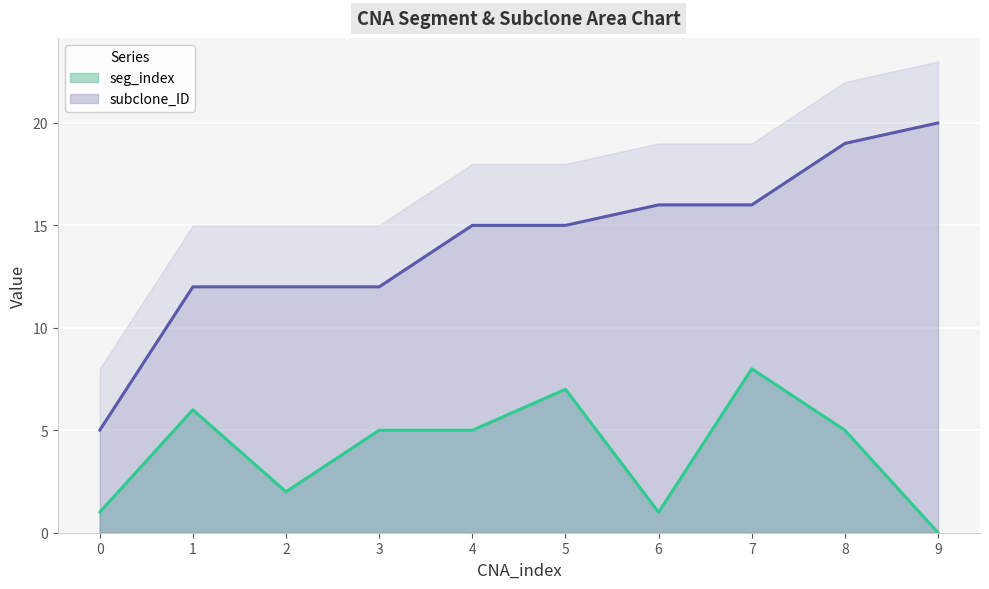

Reading right to left, transcribe all the data shown in this chart.

seg_index: 0	5	8	1	7	5	5	2	6	1
subclone_ID: 20	19	16	16	15	15	12	12	12	5